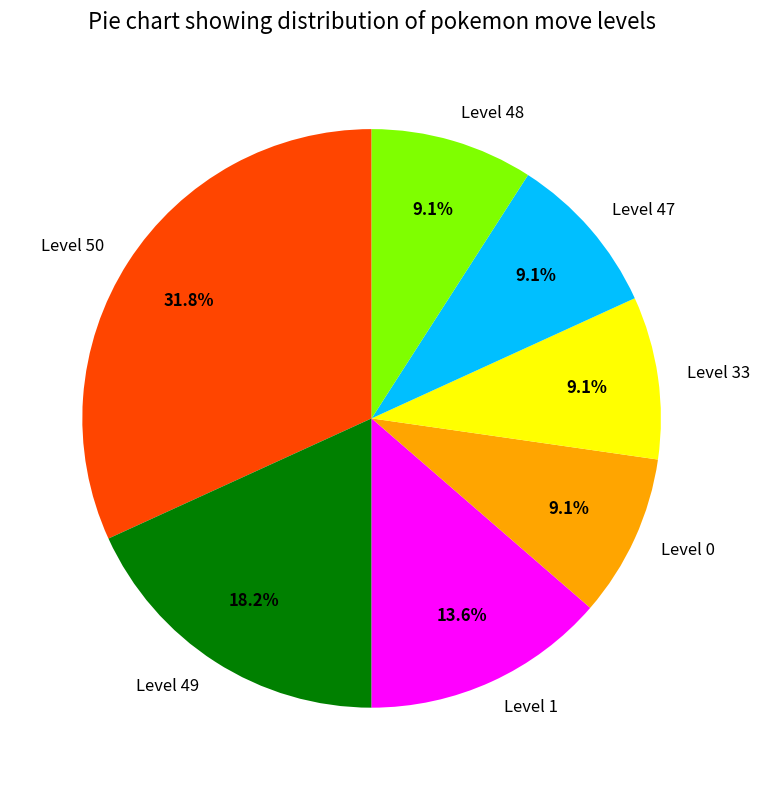

Which category has the biggest portion of the pie?

Level 50